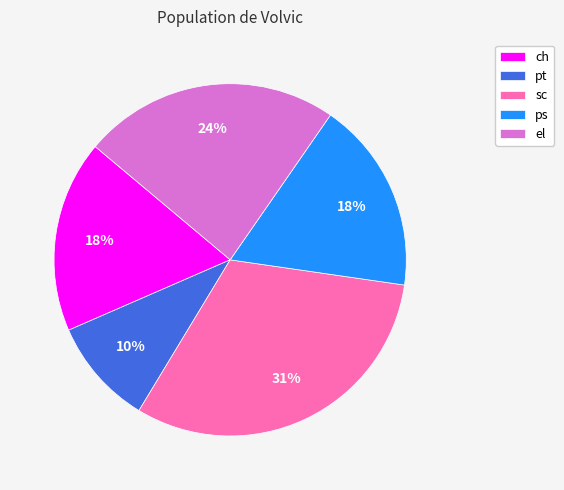

To the nearest percent, what percentage of the pie is pt?

10%